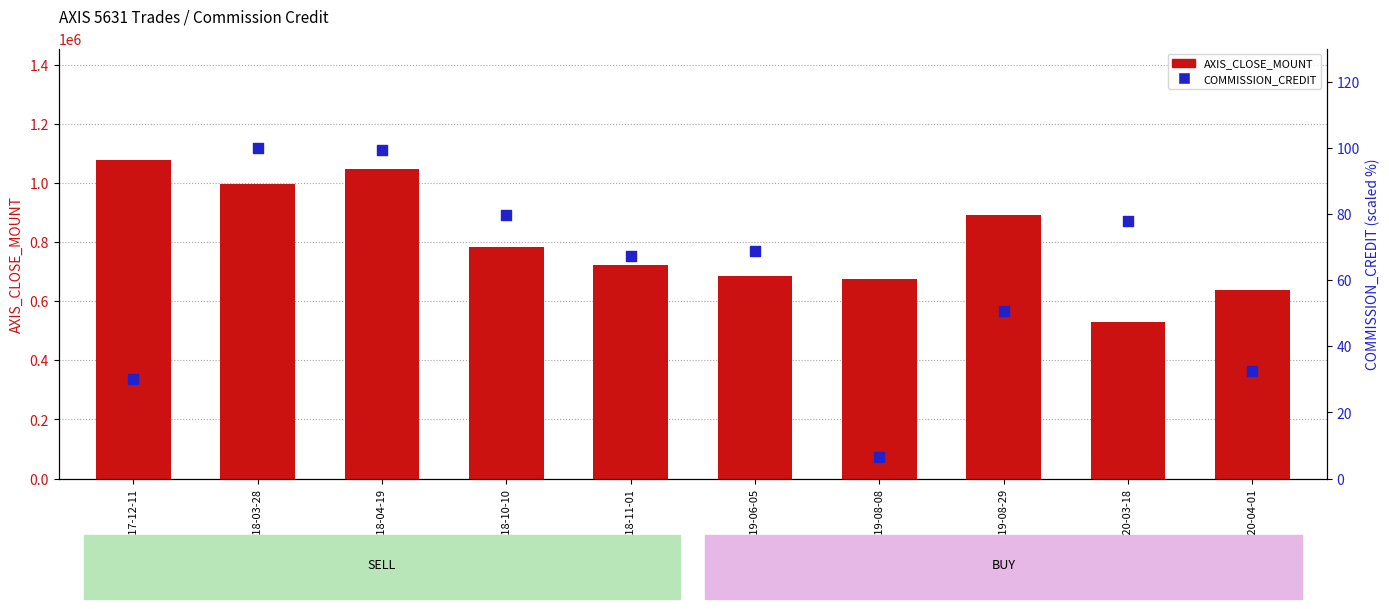

Which series contains the lowest Y value?

COMMISSION_CREDIT